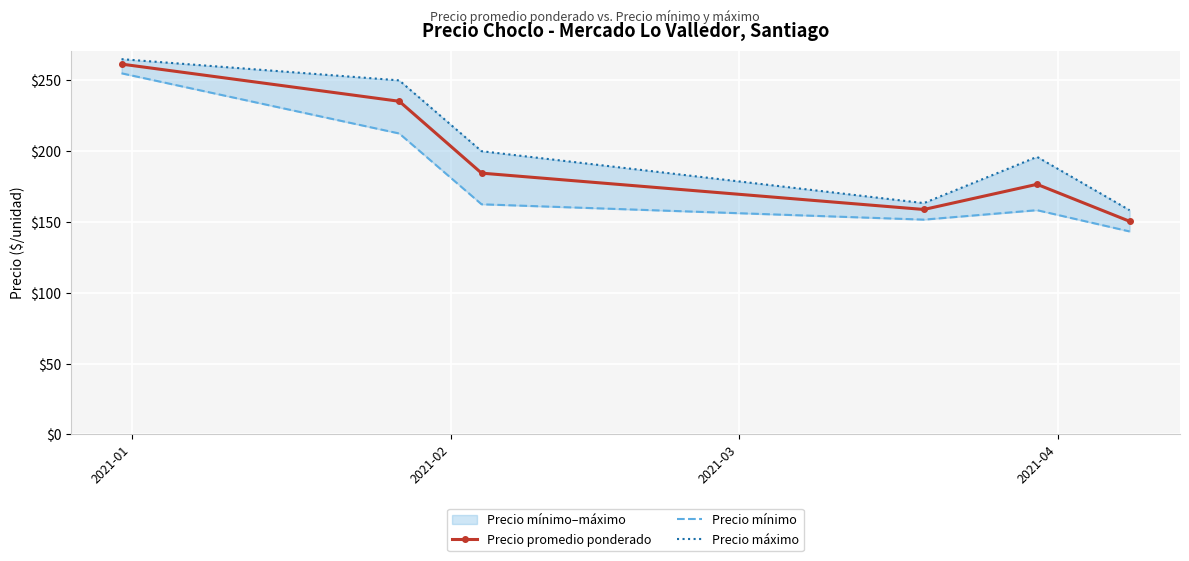

How many interior local valleys does the Precio promedio ponderado series have?

1